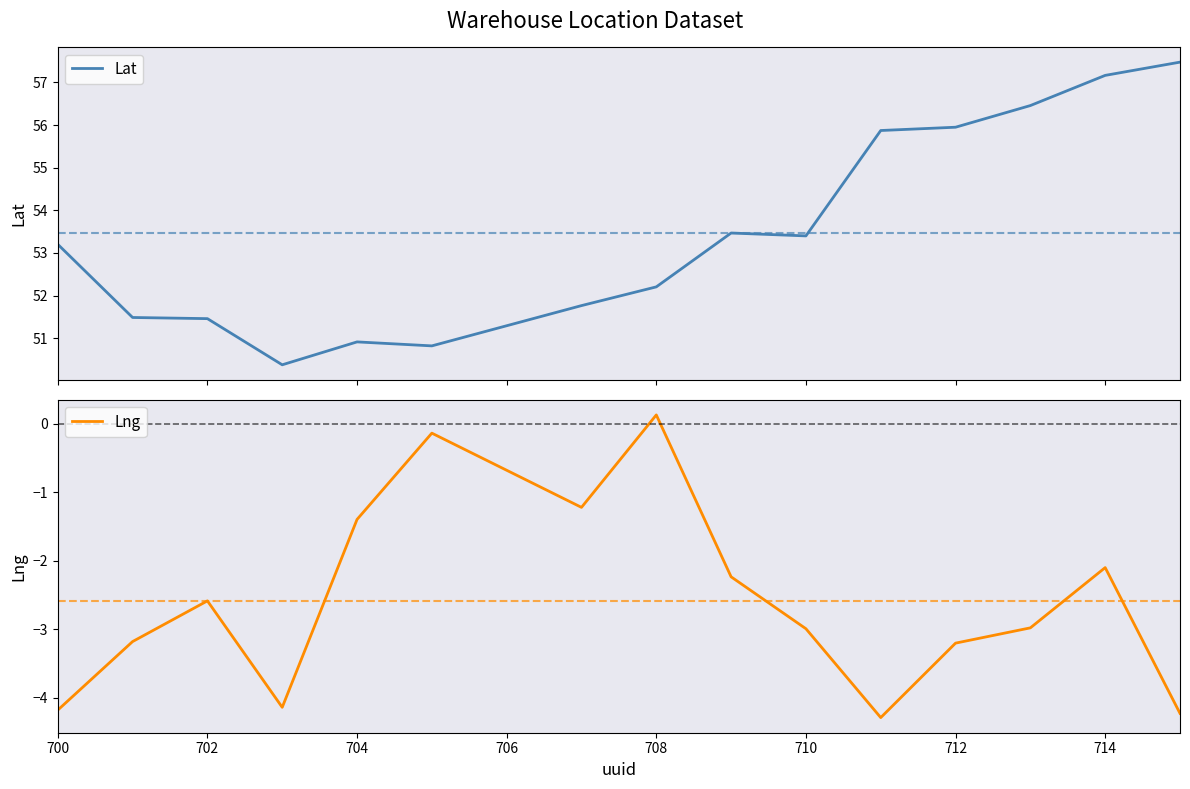

Rank the series by their average value, from lowest to highest.

Lng, Lat